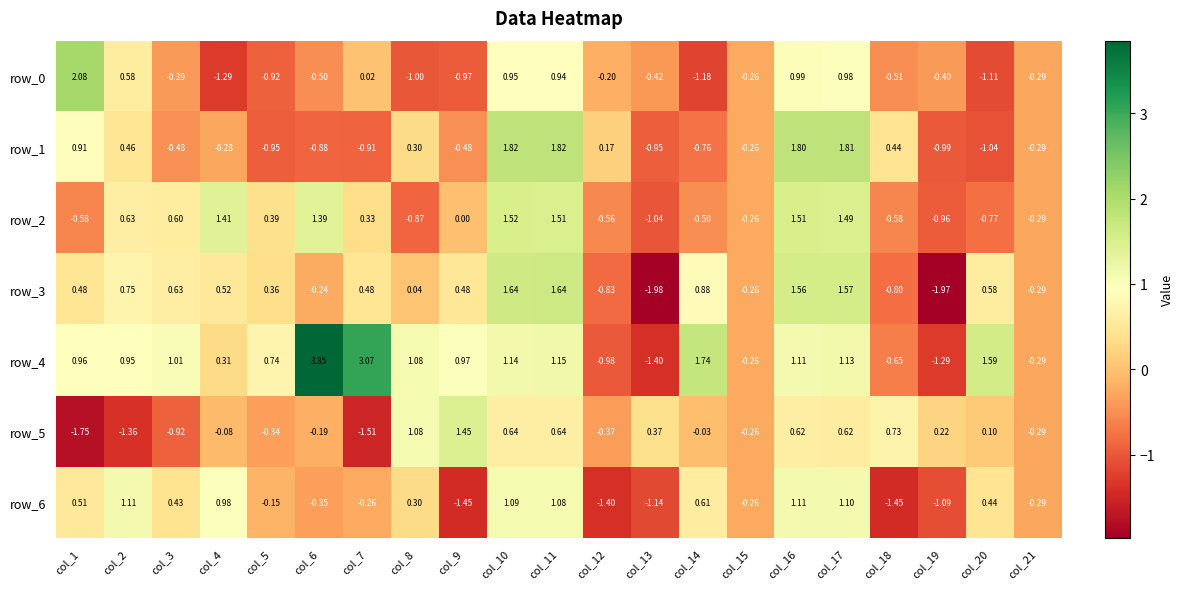

At which label is row_5 closest to 0?

col_14